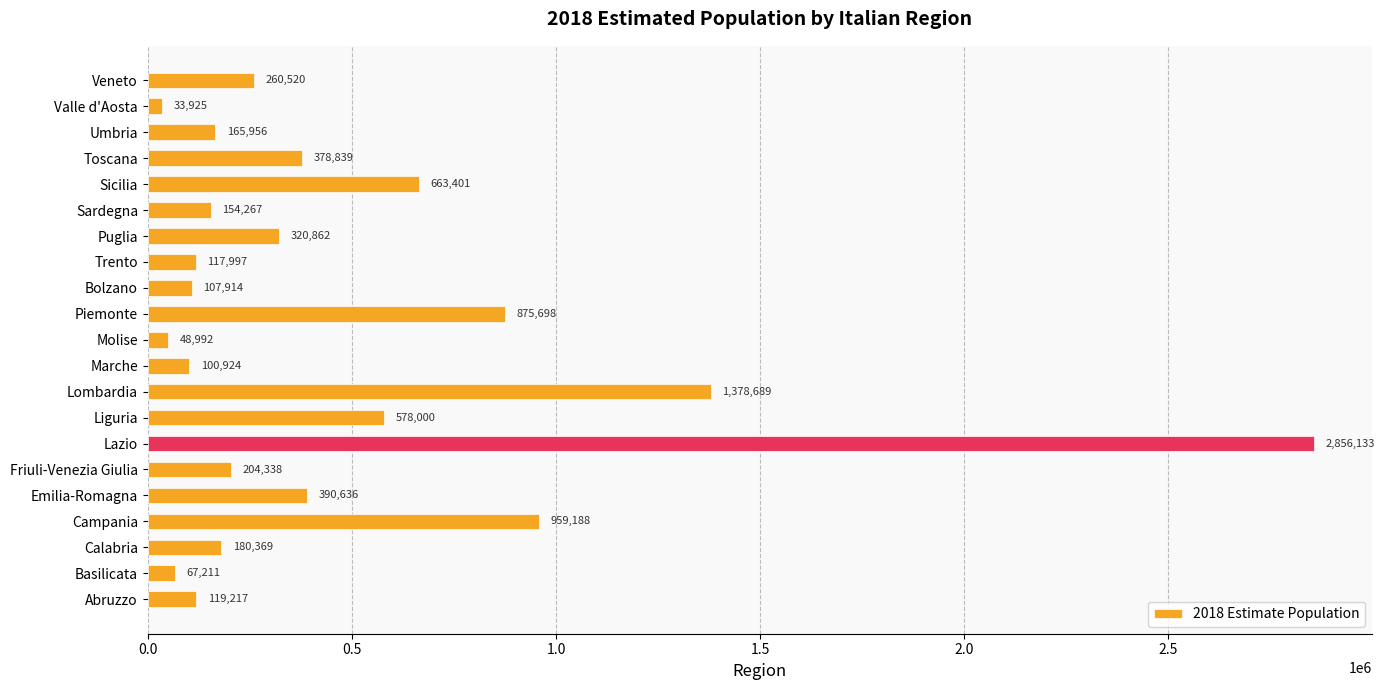

The chart shows a value of 2290627 at Lombardia. True or false?

False